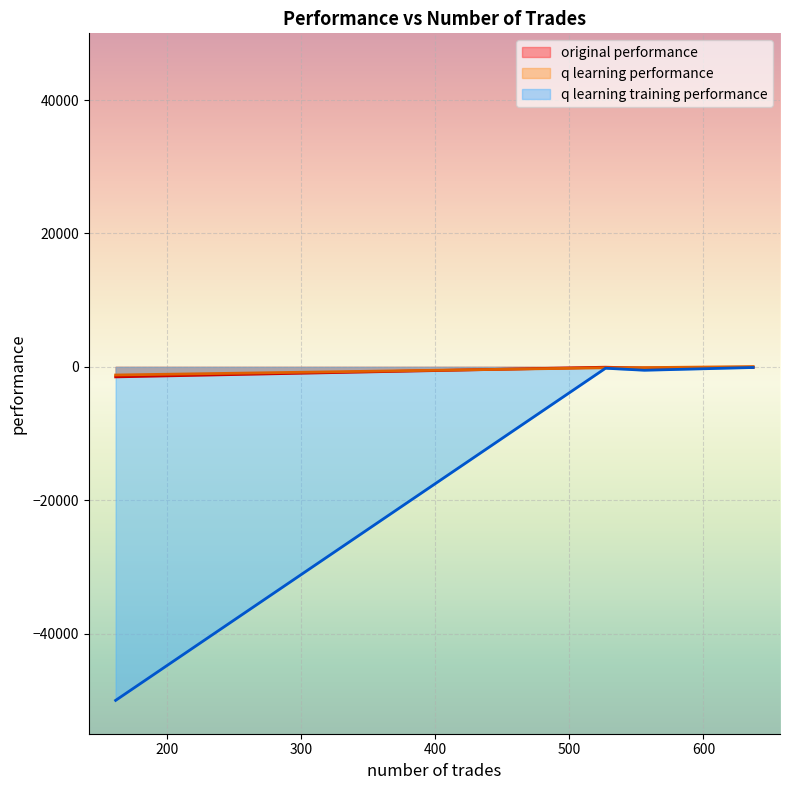

What is the total value across all series at 637?

-124.5